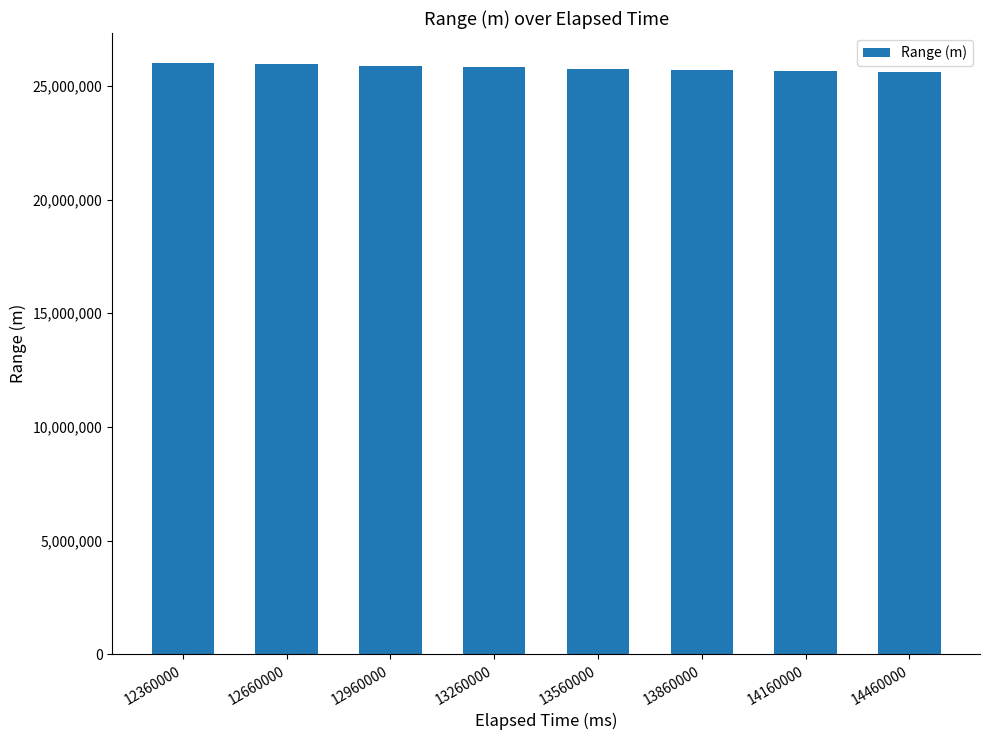

What is the smallest value displayed?

25622613.3